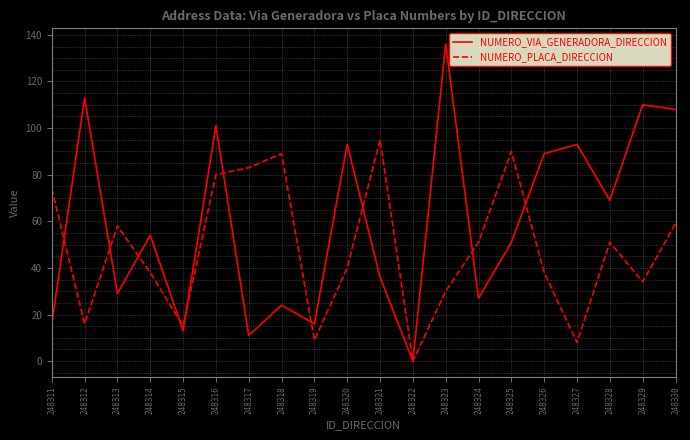

Does the chart display data point markers on the line(s)?

No